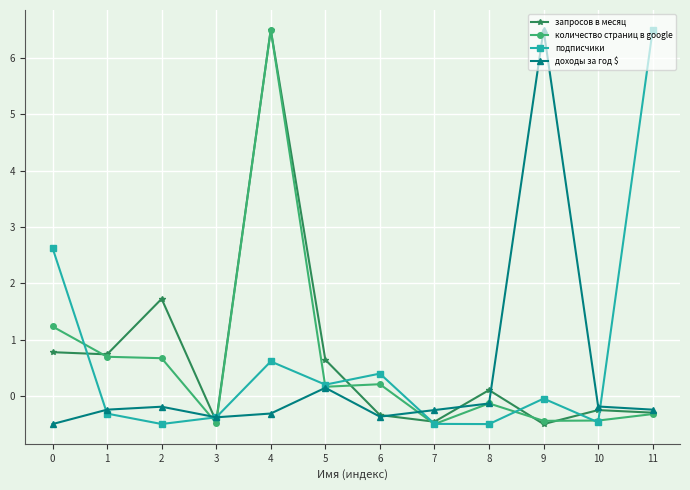

What is the spread (max minus min) of values at 10?

0.3